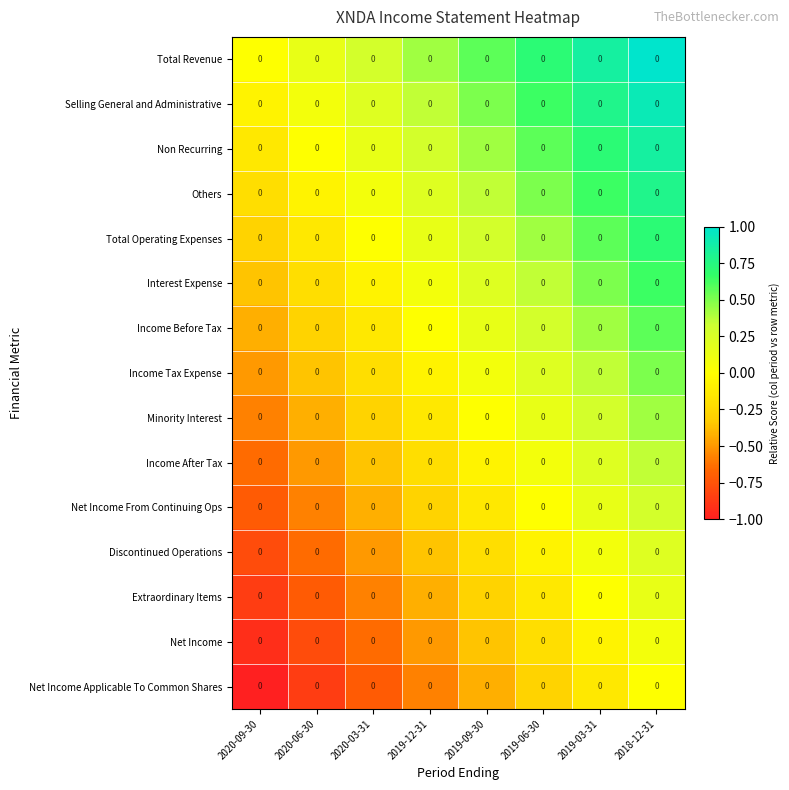

The Net Income Applicable To Common Shares series shows -0.1 at 2019-03-31. True or false?

True